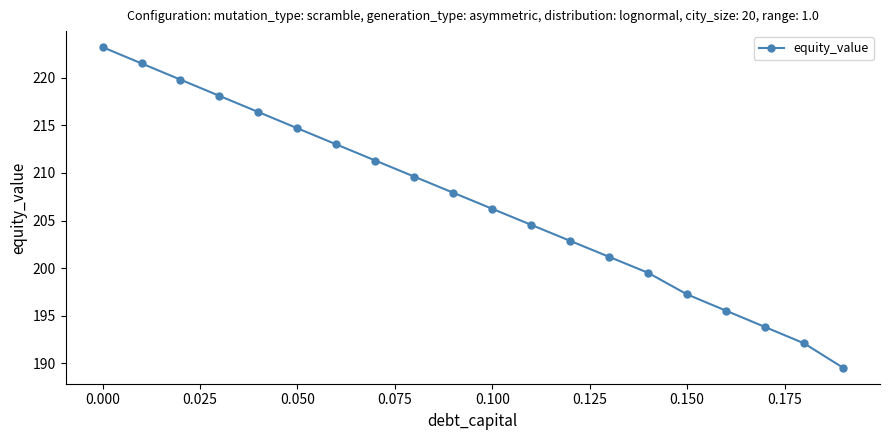

How many lines are shown in the chart?

1